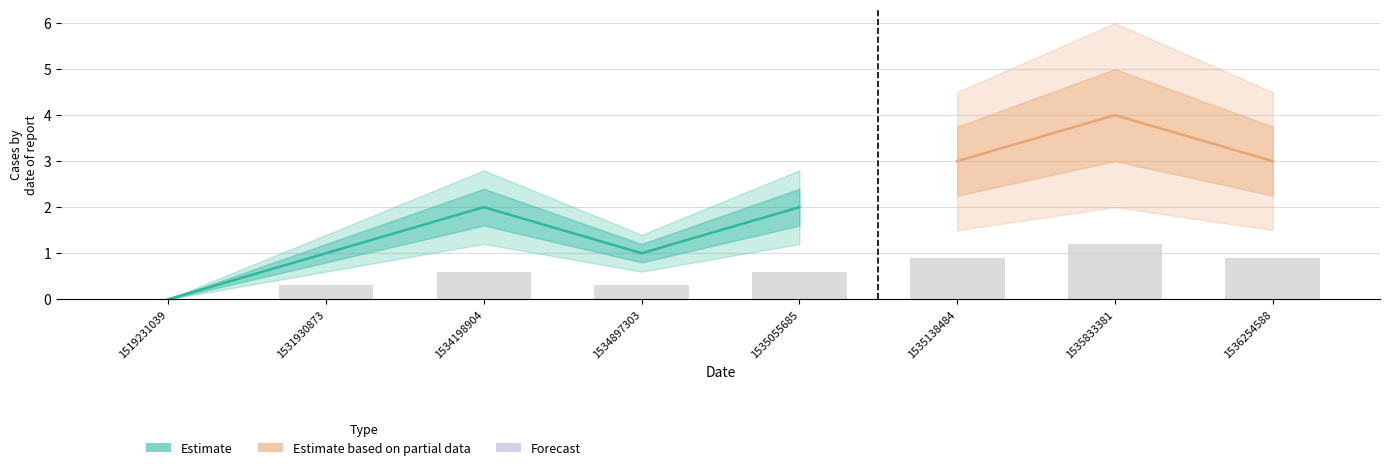

The value at 1535833381 is 1.2. True or false?

True